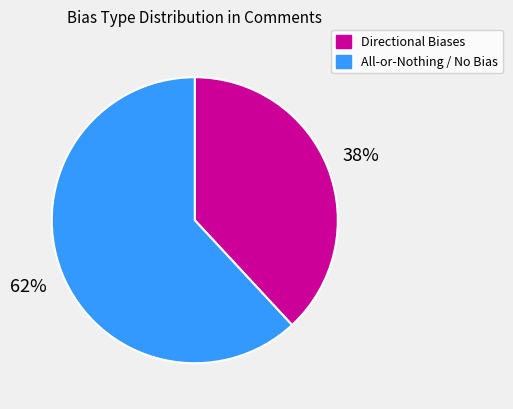

Which category accounts for the majority?

All-or-Nothing / No Bias